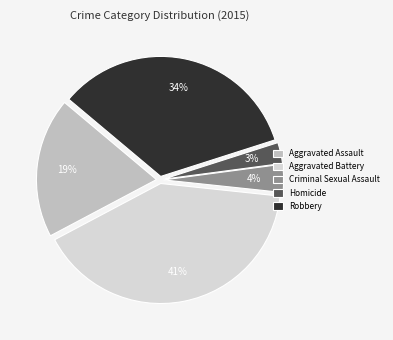

Between Homicide and Robbery, which is larger?

Robbery